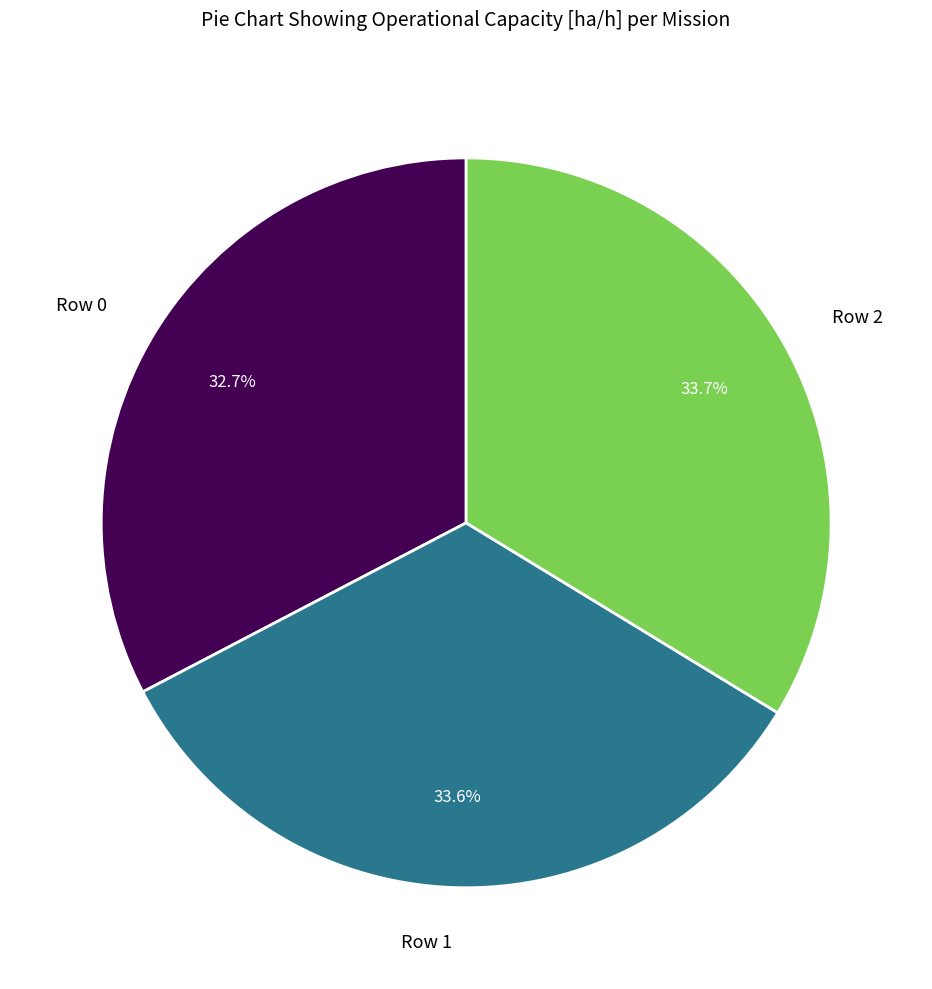

To the nearest percent, what percentage of the pie is Row 0?

33%